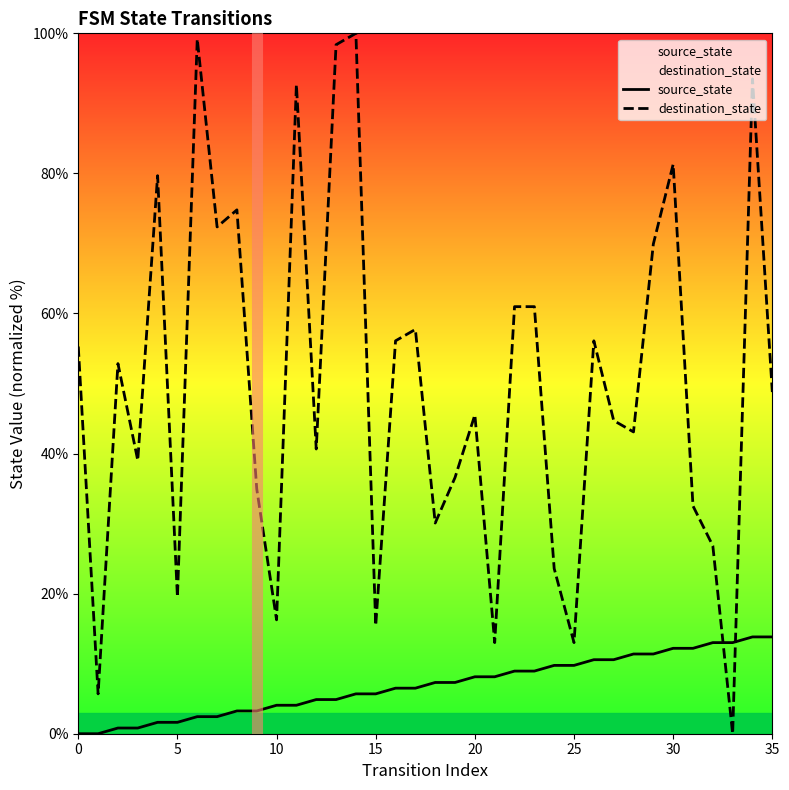

At which category is the sum across all series the highest?

34